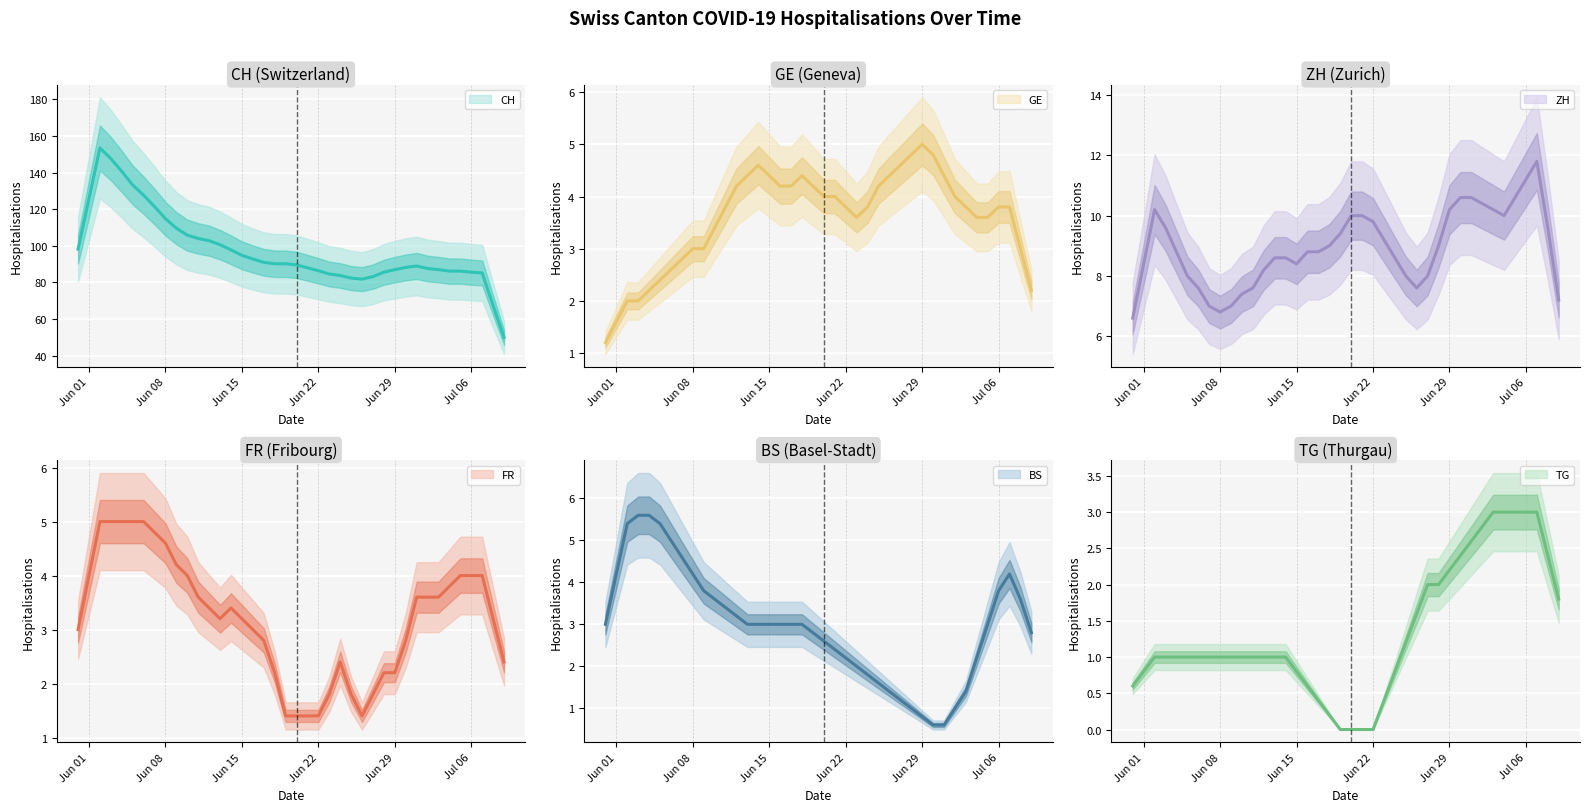

Read the BS value at 2020-06-23.

2